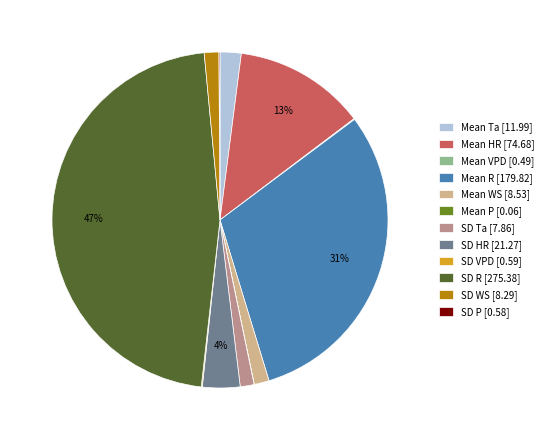

What percentage is the Mean WS [8.53] slice, to the nearest percent?

1%